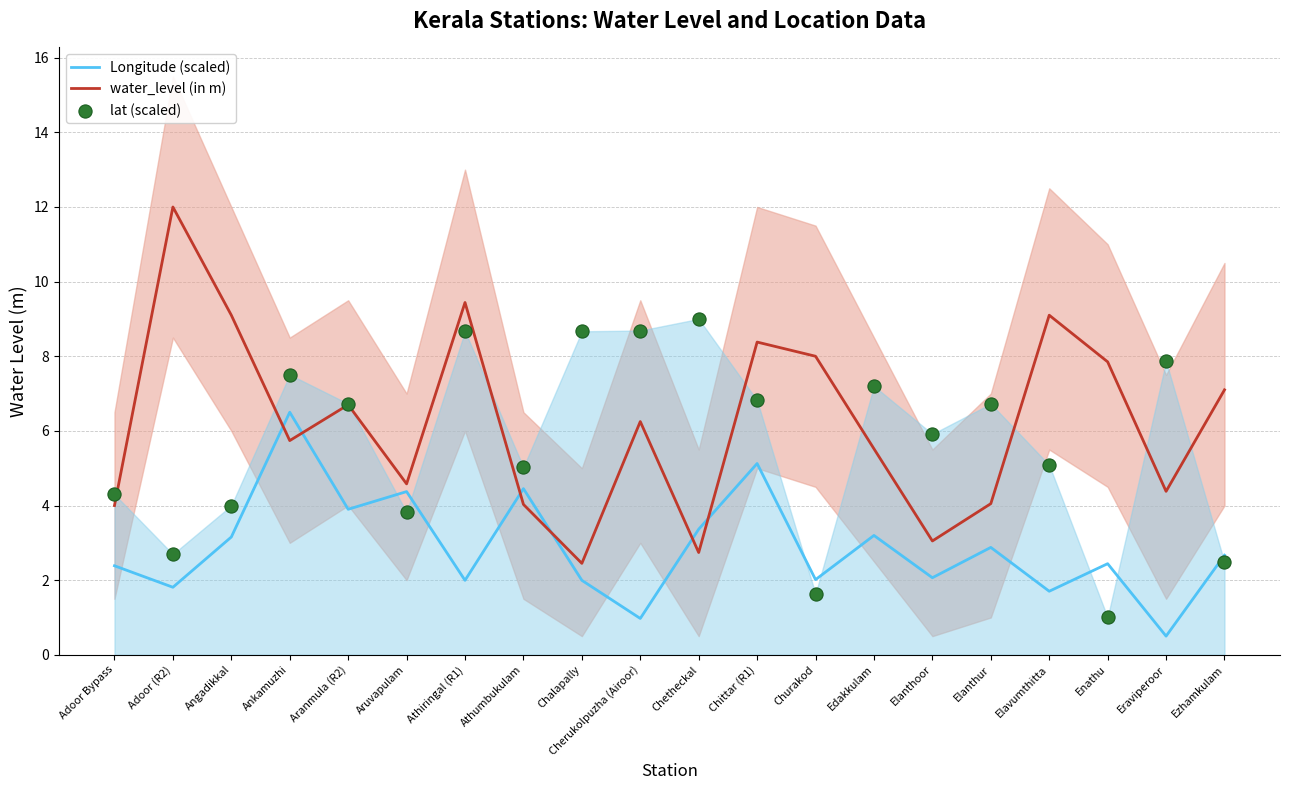

What are all the series names shown in the legend?

Longitude (scaled), water_level (in m), lat (scaled)